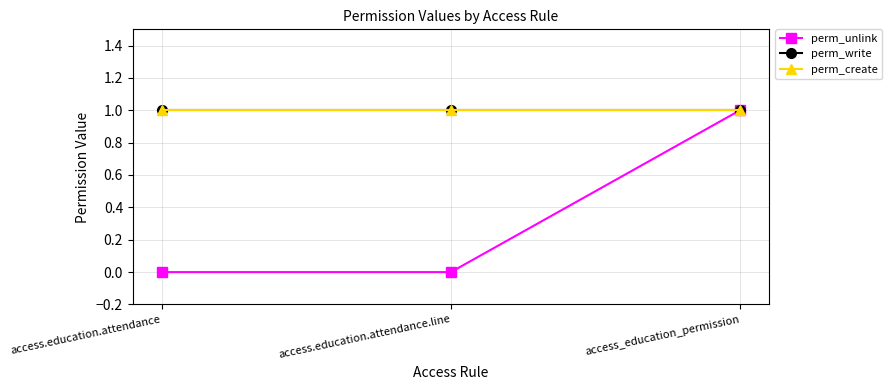

Reading right to left, transcribe all the data shown in this chart.

perm_unlink: access_education_permission=1	access.education.attendance.line=0	access.education.attendance=0
perm_write: access_education_permission=1	access.education.attendance.line=1	access.education.attendance=1
perm_create: access_education_permission=1	access.education.attendance.line=1	access.education.attendance=1